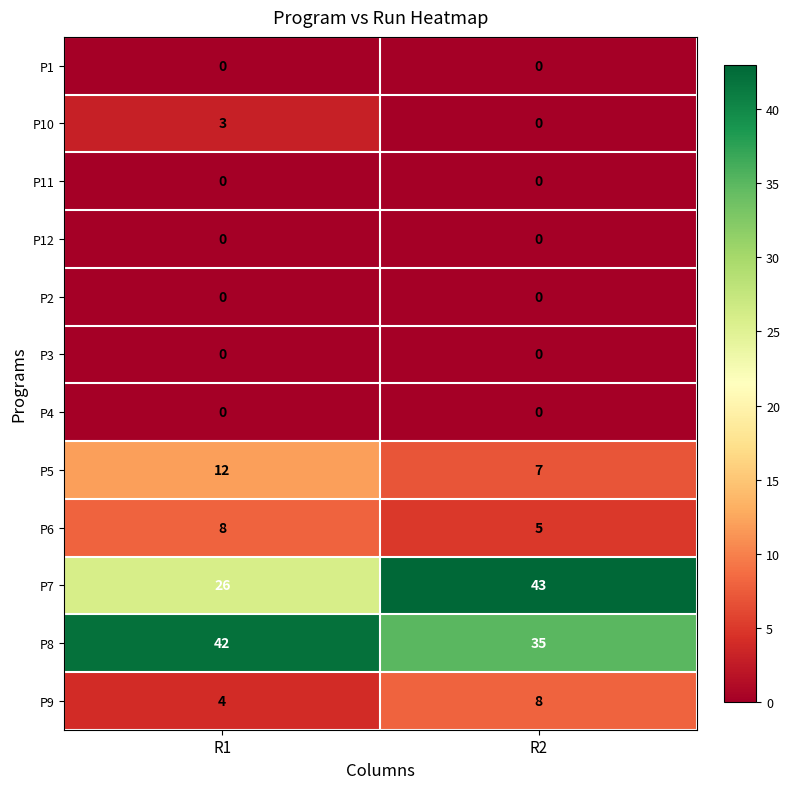

Reading left to right, extract all data points from this chart.

P1: 0	0
P10: 3	0
P11: 0	0
P12: 0	0
P2: 0	0
P3: 0	0
P4: 0	0
P5: 12	7
P6: 8	5
P7: 26	43
P8: 42	35
P9: 4	8